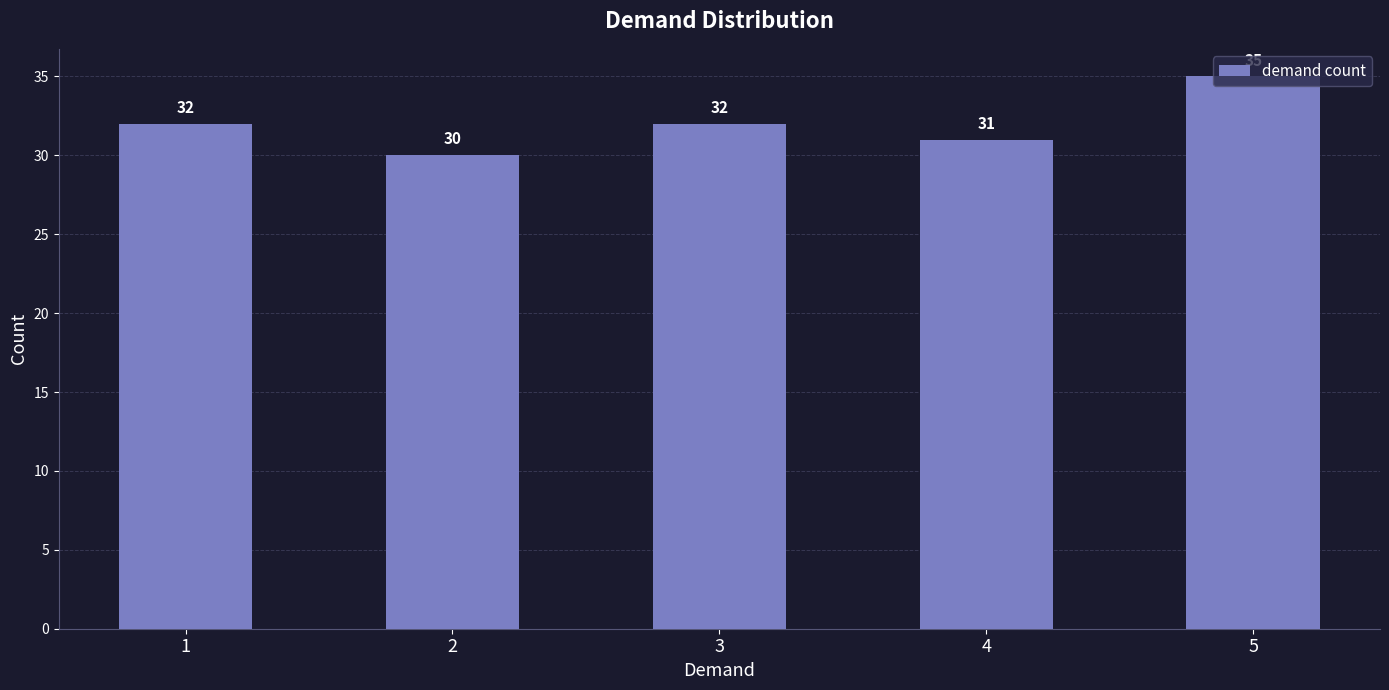

What is the change in value from 3 to 5?

+3